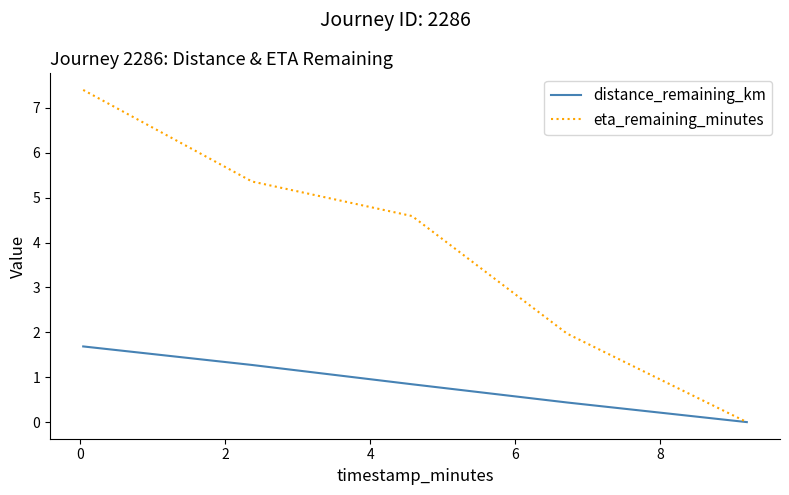

Which series has the largest range (max minus min)?

eta_remaining_minutes